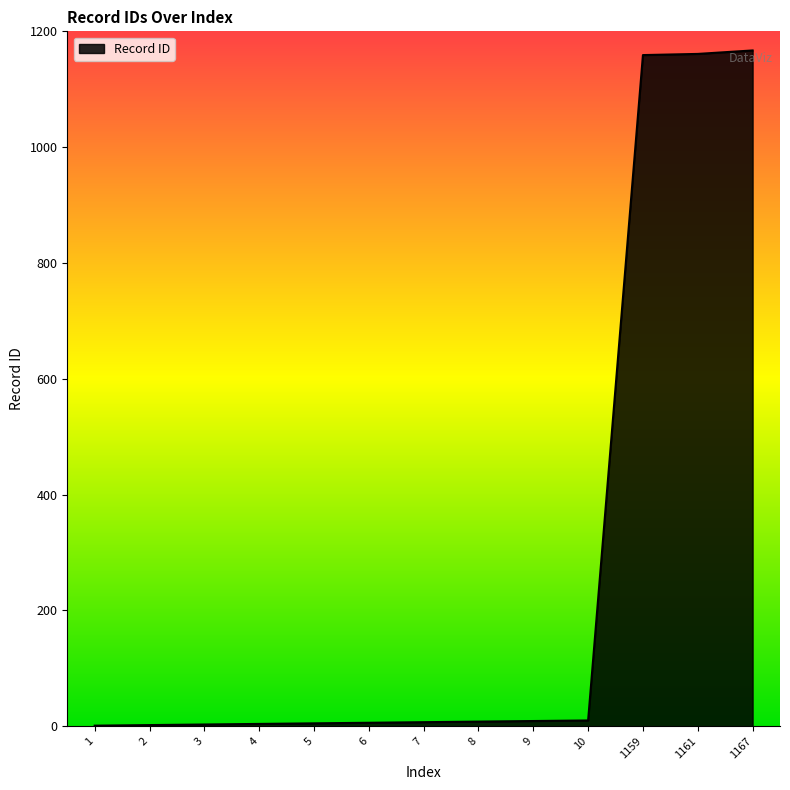

What is the difference between the maximum and minimum values?

1166